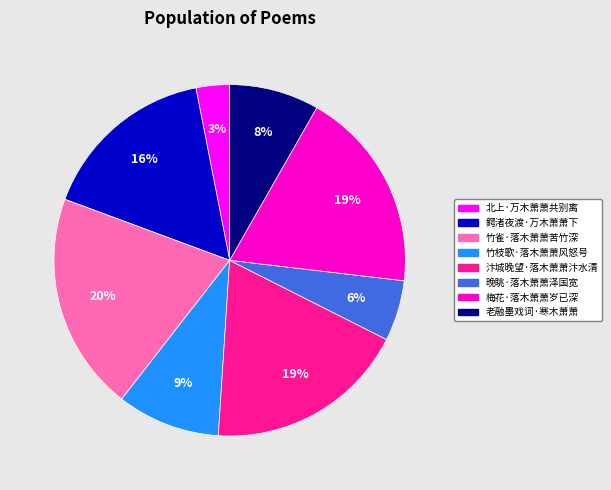

The 北上·万木萧萧共别离 slice represents 3% of the pie. True or false?

True